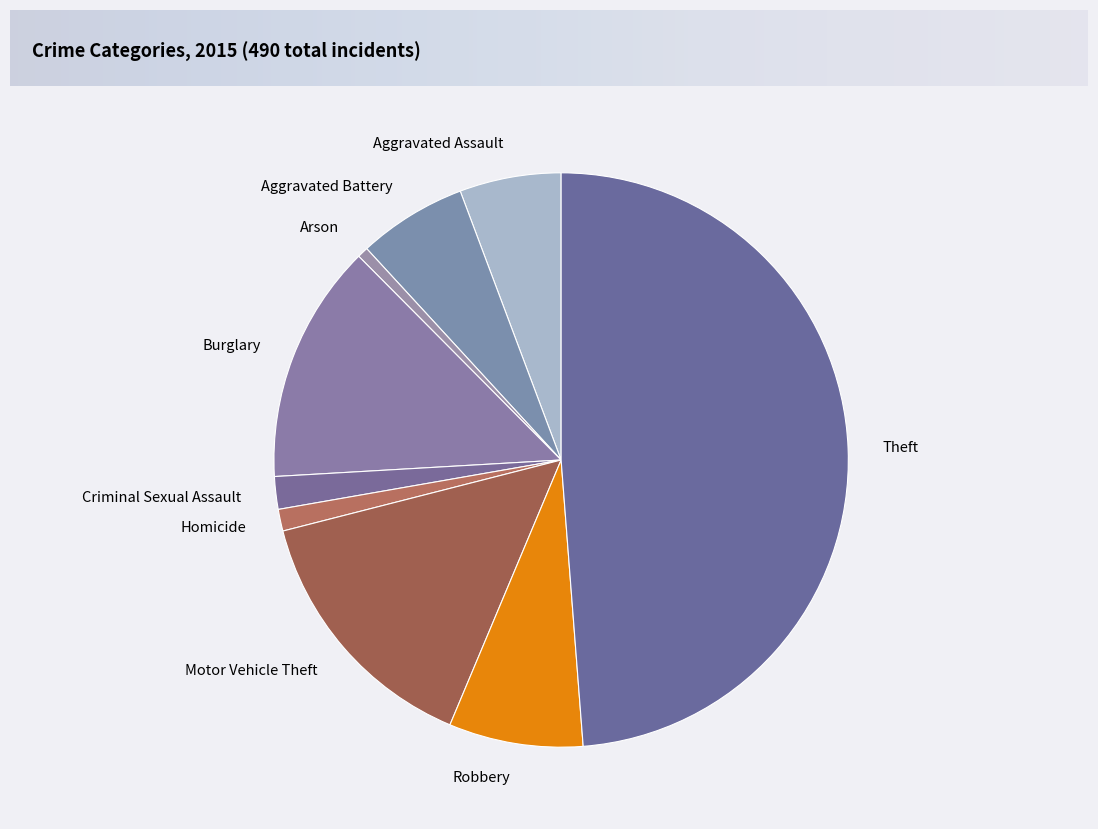

Is it true that Arson is 1% of the pie?

True